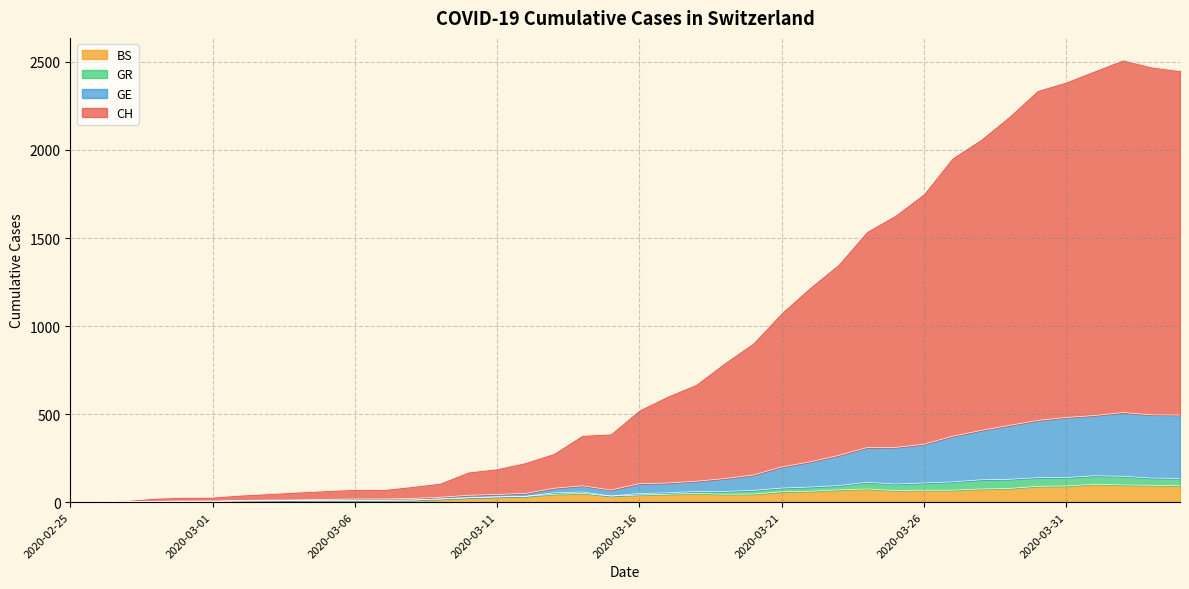

How many lines are shown in the chart?

4